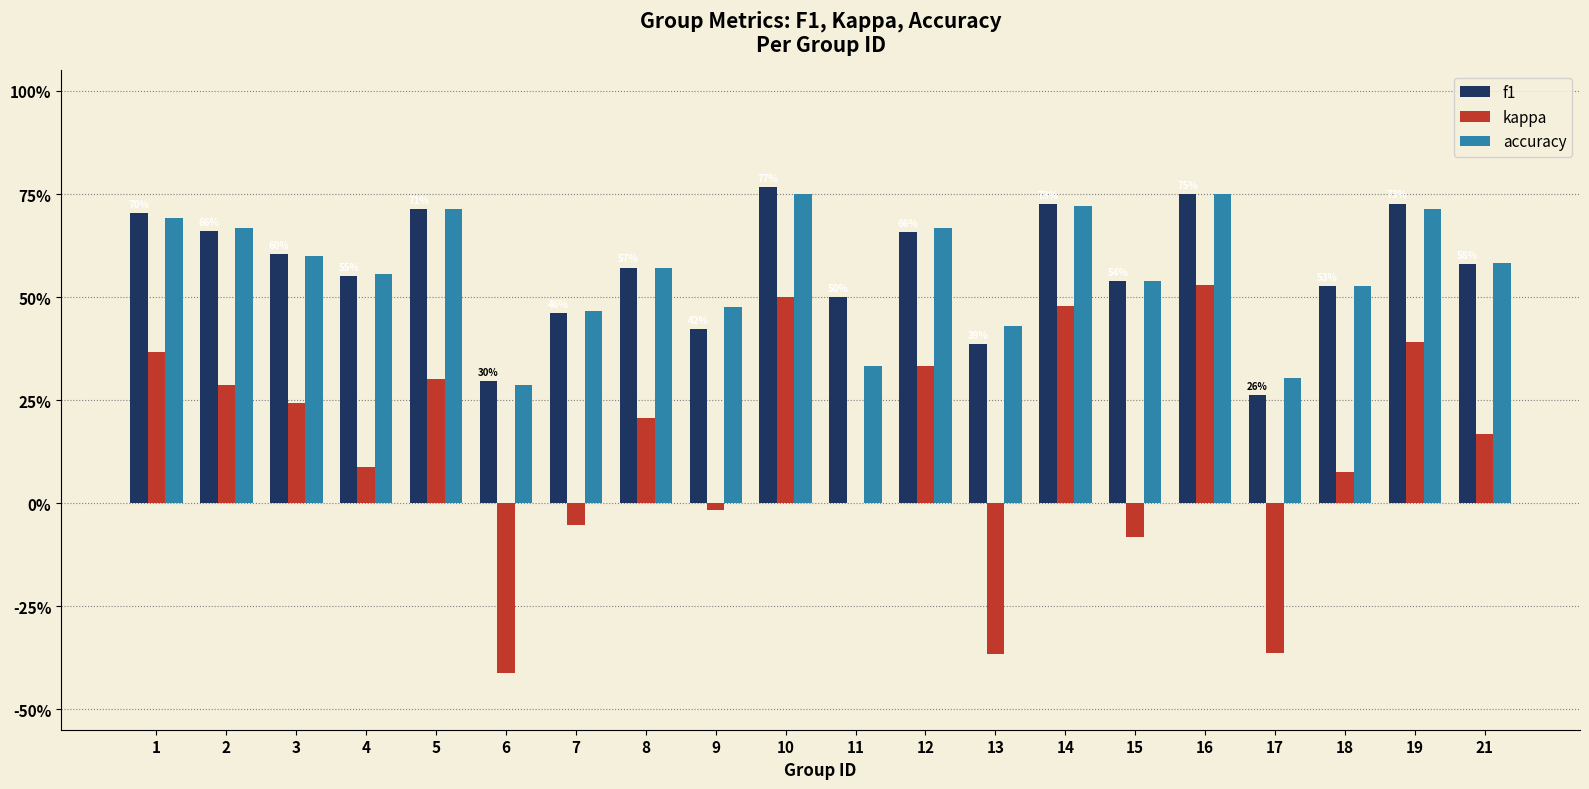

What is the difference between the kappa values at 15 and 18?

0.2